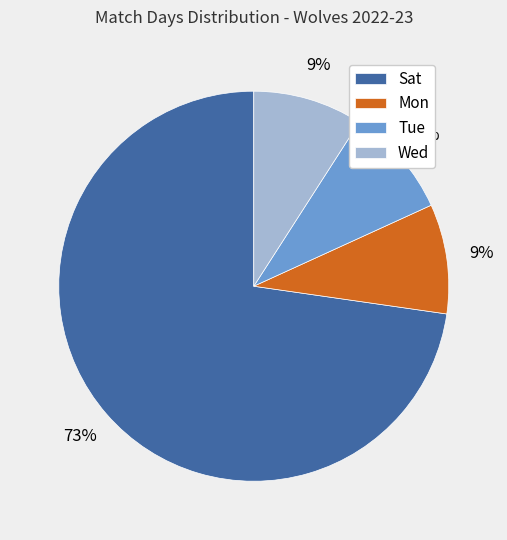

Which slice is the largest?

Sat